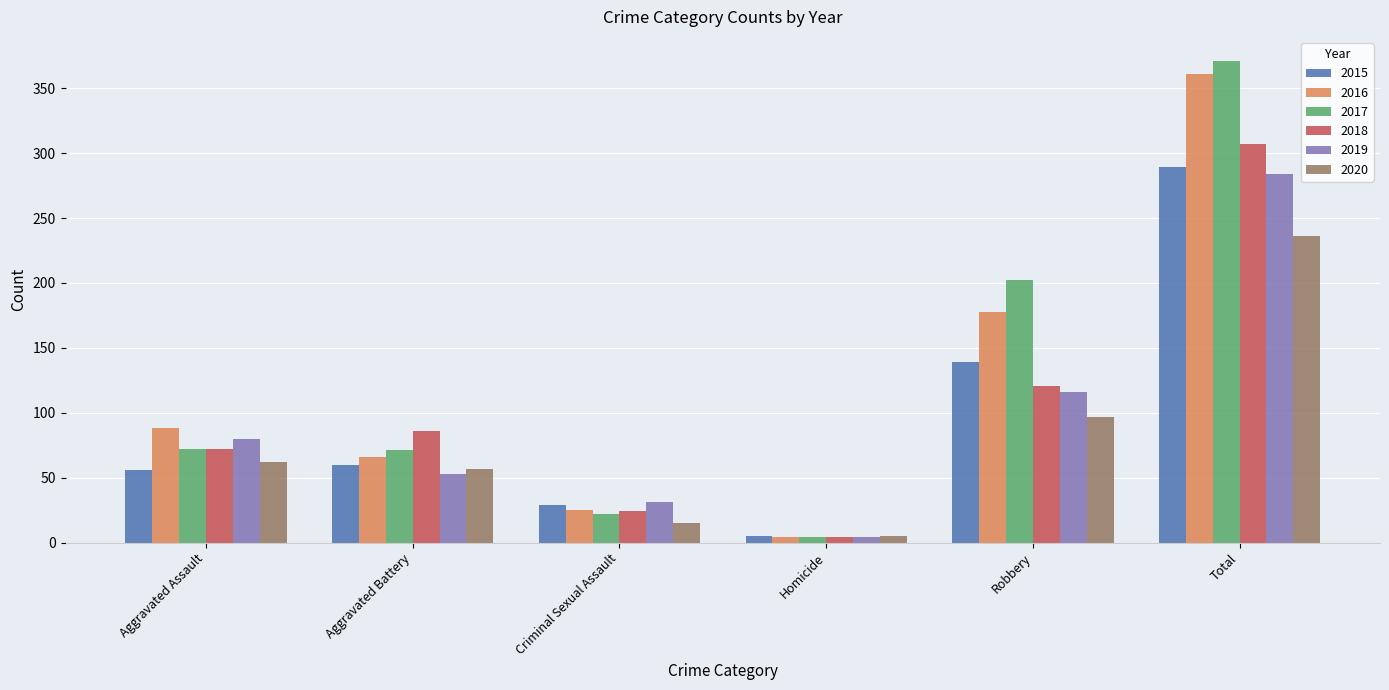

What position from the right is Aggravated Battery?

5